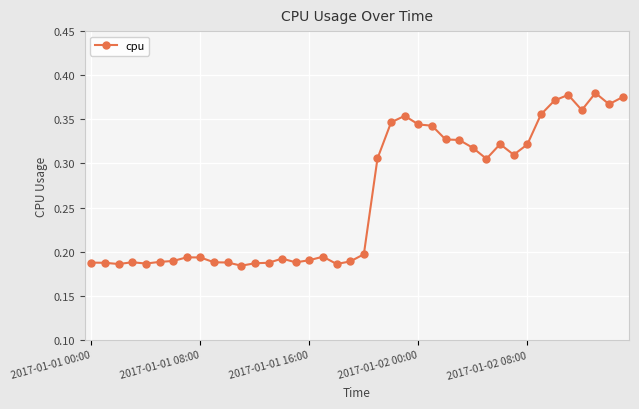

How many values are between 0 and 1?

40